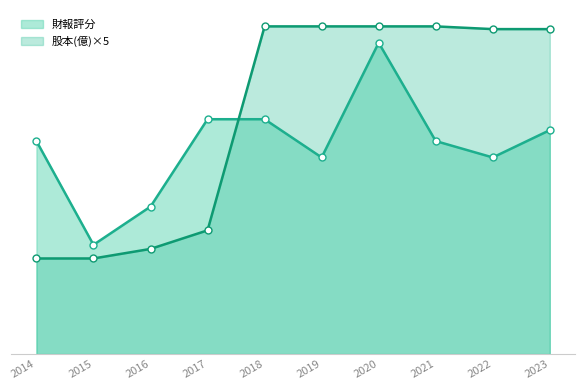

How many values in the 股本(億) series are below 59?

4